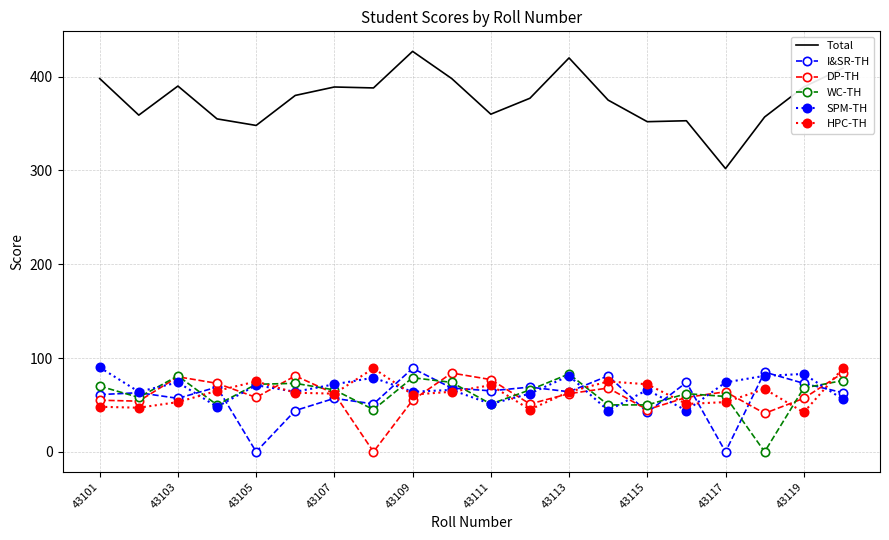

In HPC-TH, how many points are lower than both neighbors (excluding endpoints)?

6